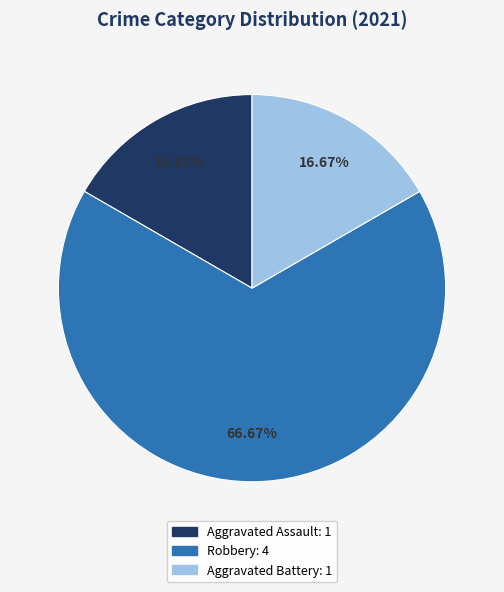

To the nearest percent, what is the combined percentage of Robbery and Aggravated Battery?

83%